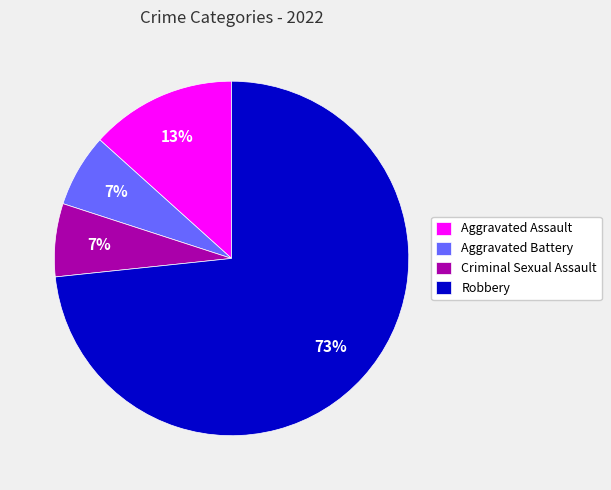

Does Robbery account for over 50% of the chart?

Yes